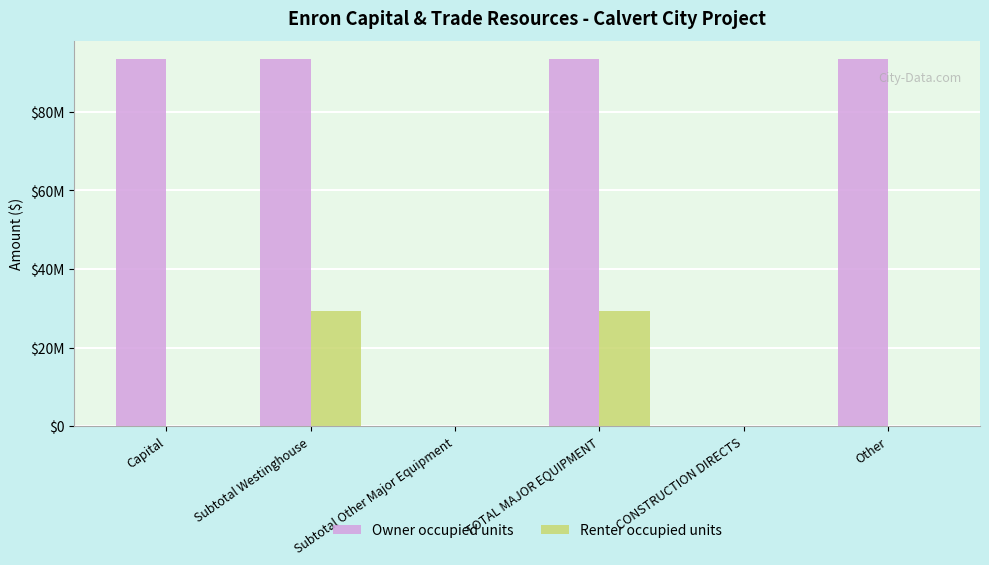

Does the chart contain stacked bars?

No